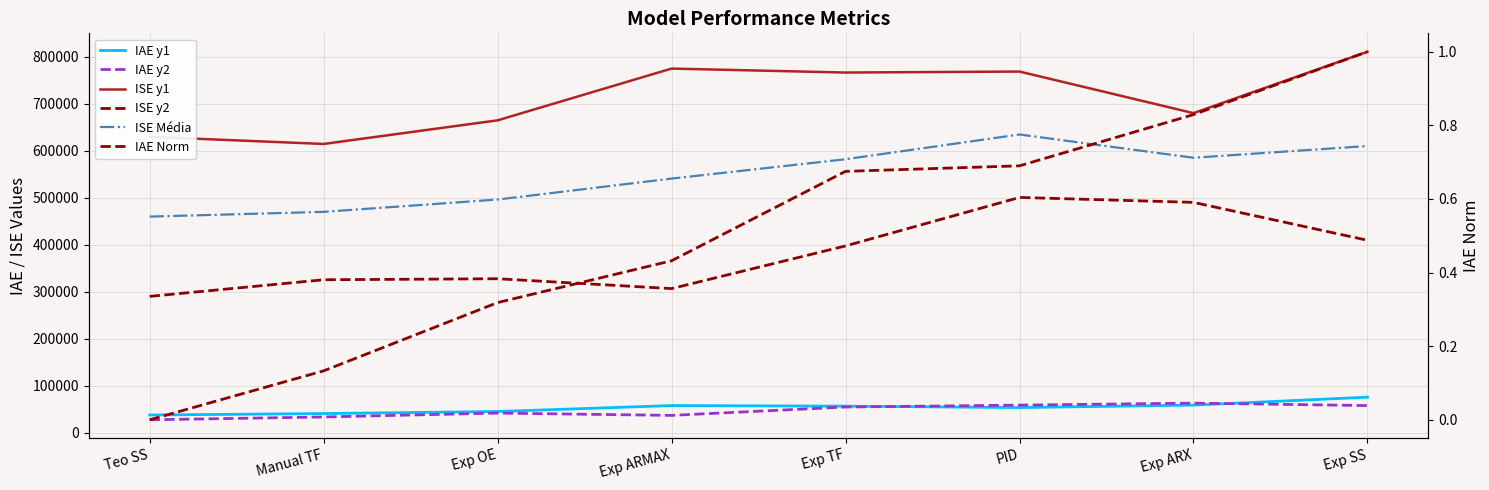

How many values in the ISE y1 series are below 766187?

4